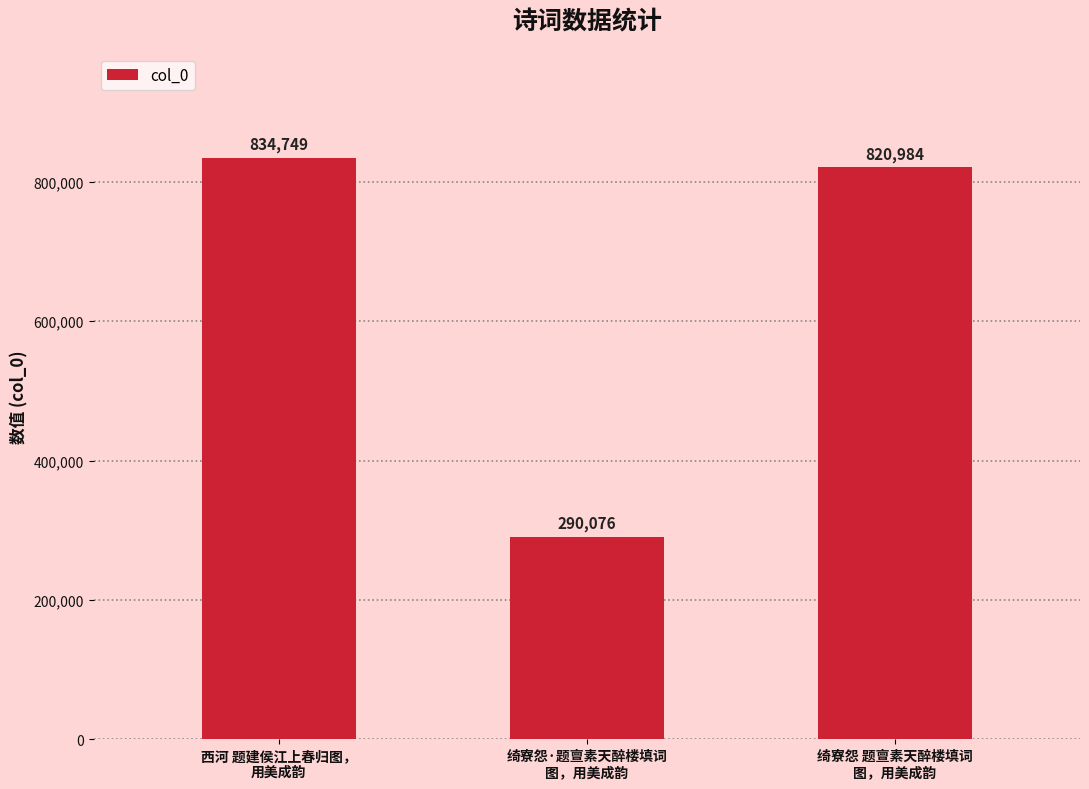

Reading left to right, transcribe all the data shown in this chart.

西河 题建侯江上春归图，
用美成韵=834749	绮寮怨·题亶素天醉楼填词
图，用美成韵=290076	绮寮怨 题亶素天醉楼填词
图，用美成韵=820984